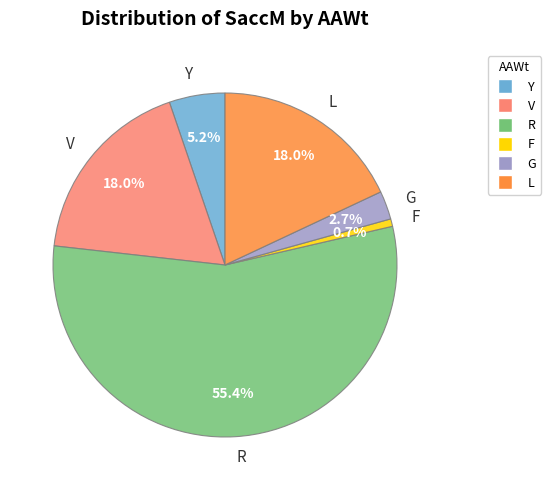

What is the largest slice in the pie chart?

R